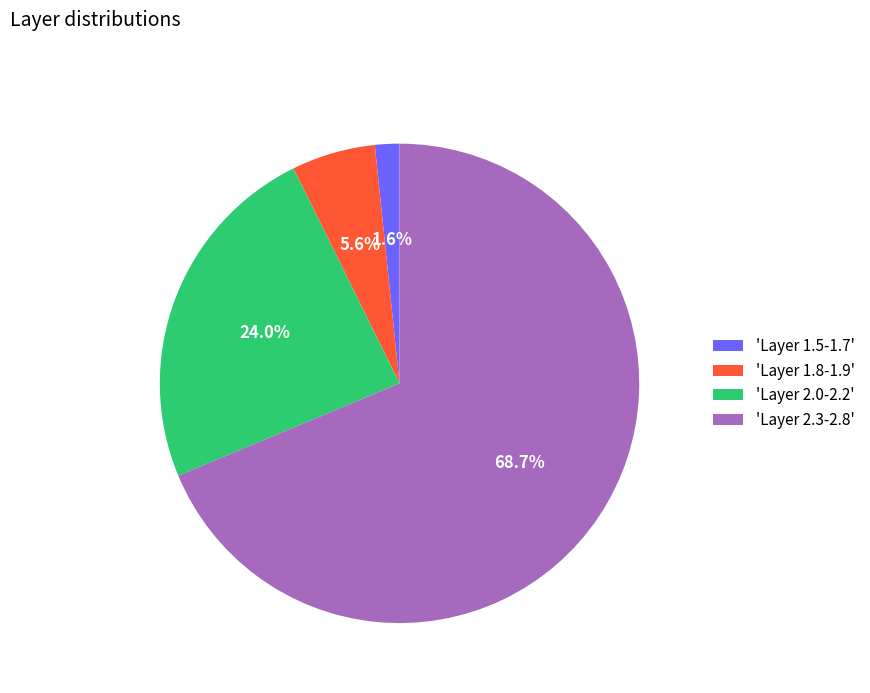

To the nearest percent, what is the difference between the largest and smallest slice percentages?

67%